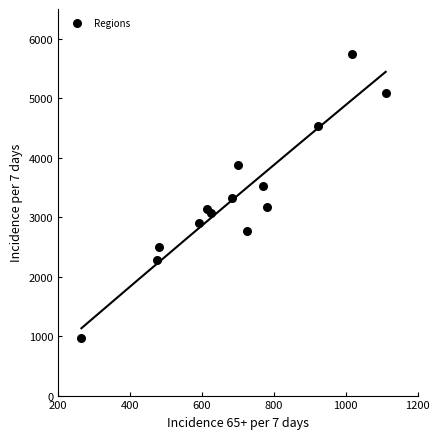

What is the range of X values (max minus min)?

846